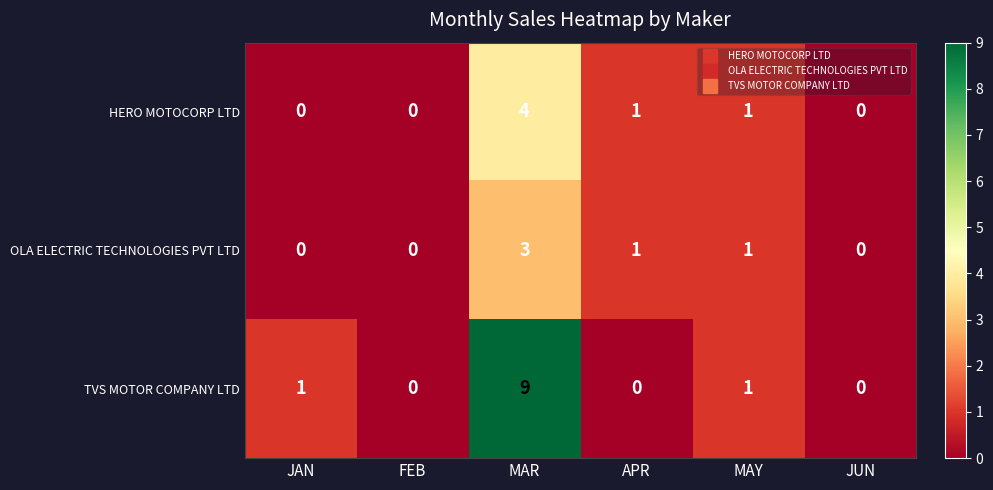

What is the difference between the maximum and minimum values in the HERO MOTOCORP LTD series?

4